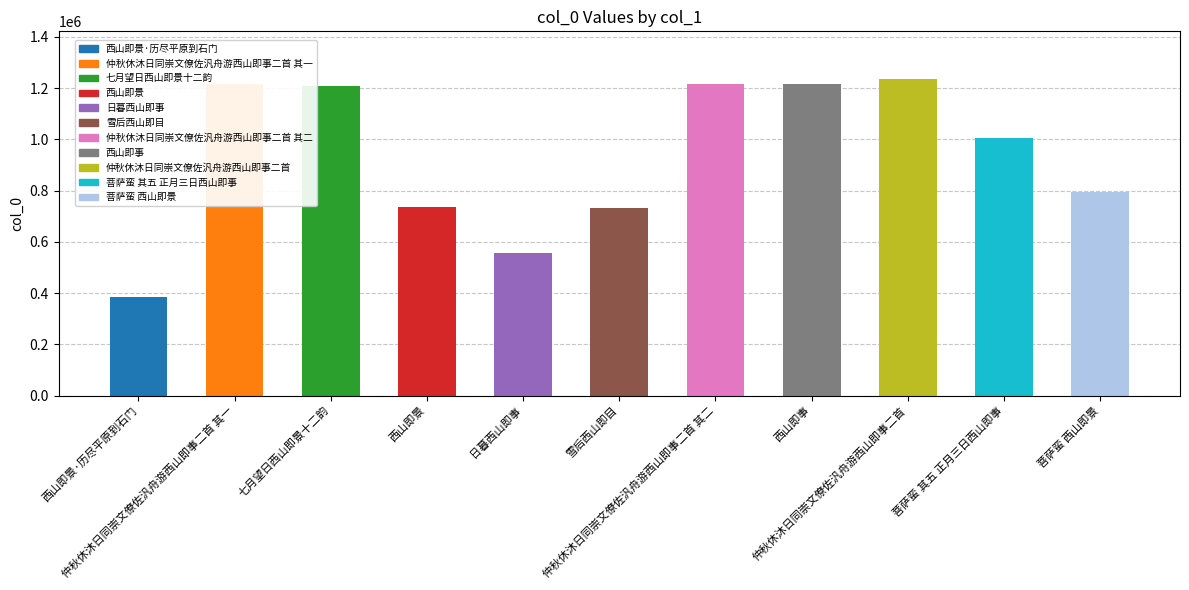

What is the approximate value at 西山即事?

1214989